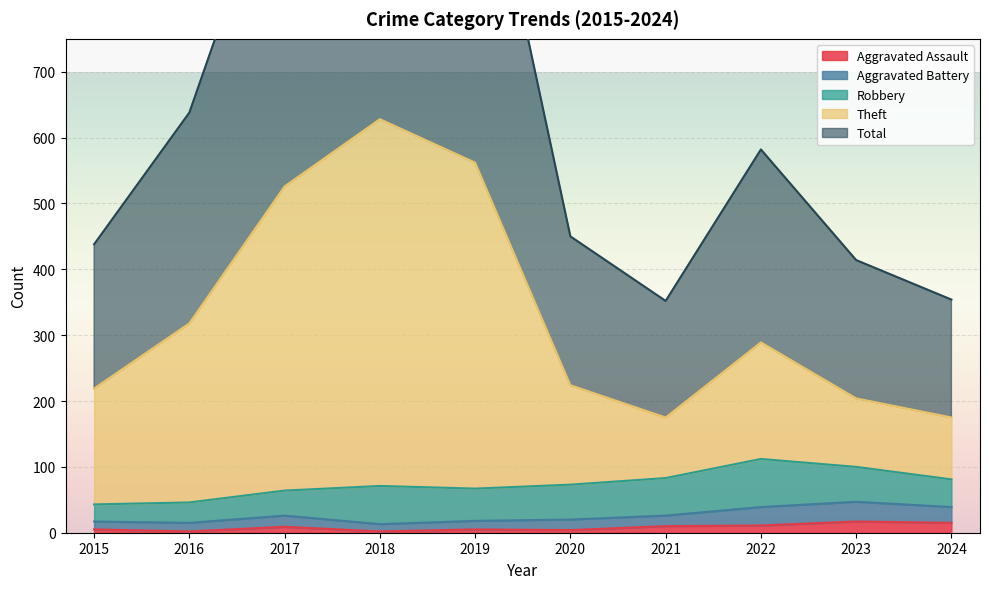

True or false: Theft and Total cross at least once.

False